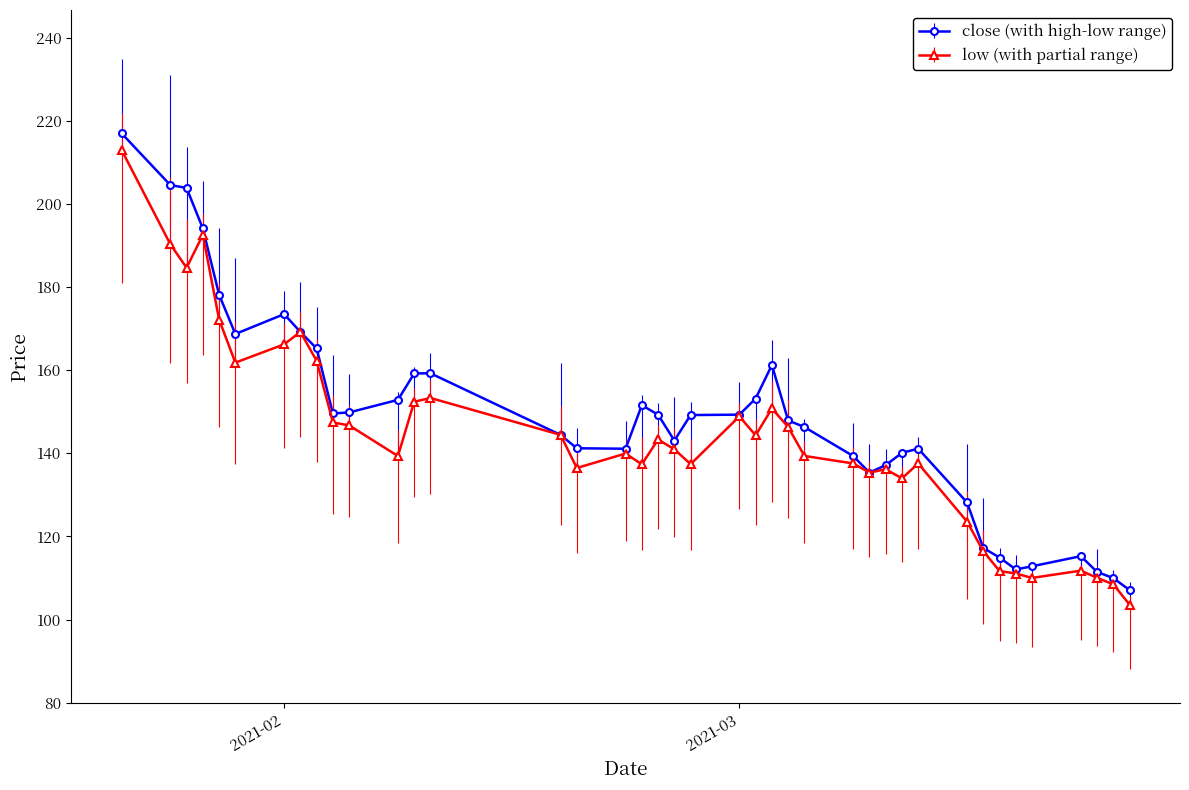

Which series has the widest spread of values?

close (with high-low range)